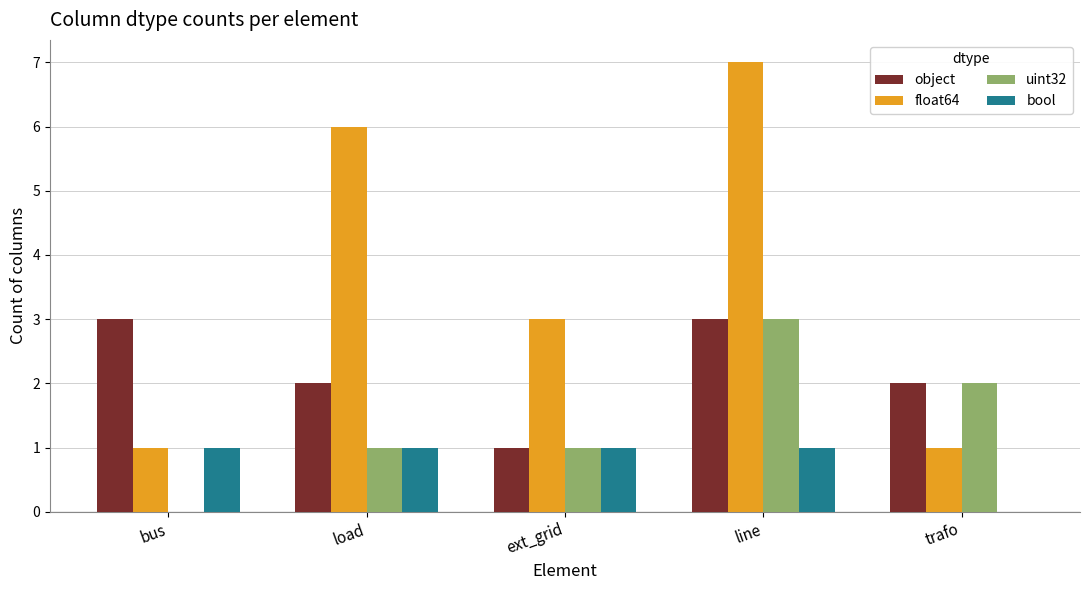

The object series shows 3 at load. True or false?

False